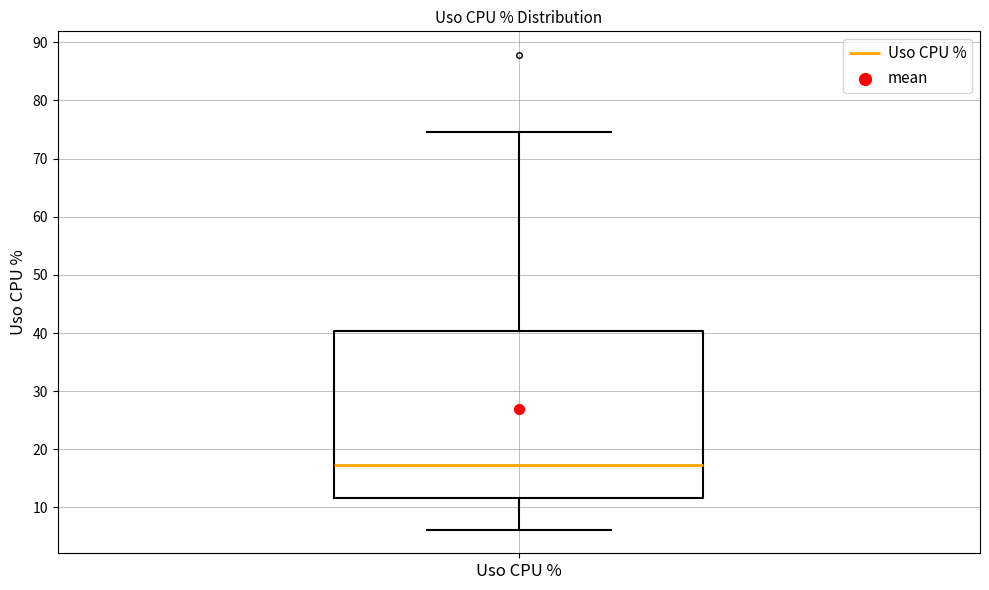

Read this box plot against the y-axis: the position of the median line, the range covered by the box, and the ends of both whiskers. The values are not printed on the chart, so give them approximately, as read against the axis.

median 17, box 12 to 40, whiskers 6 to 75